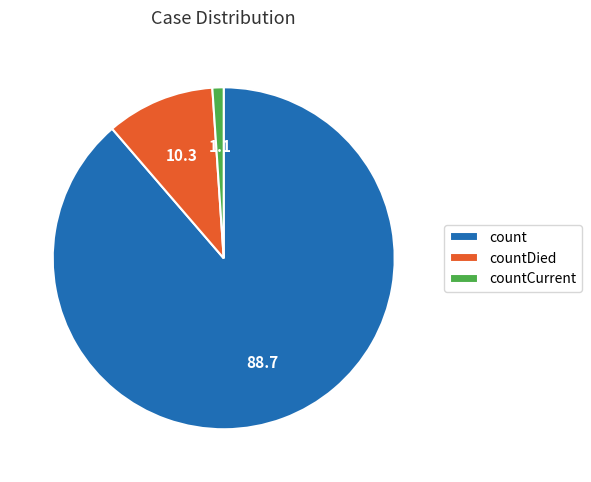

Which slice represents more than half of the pie?

count